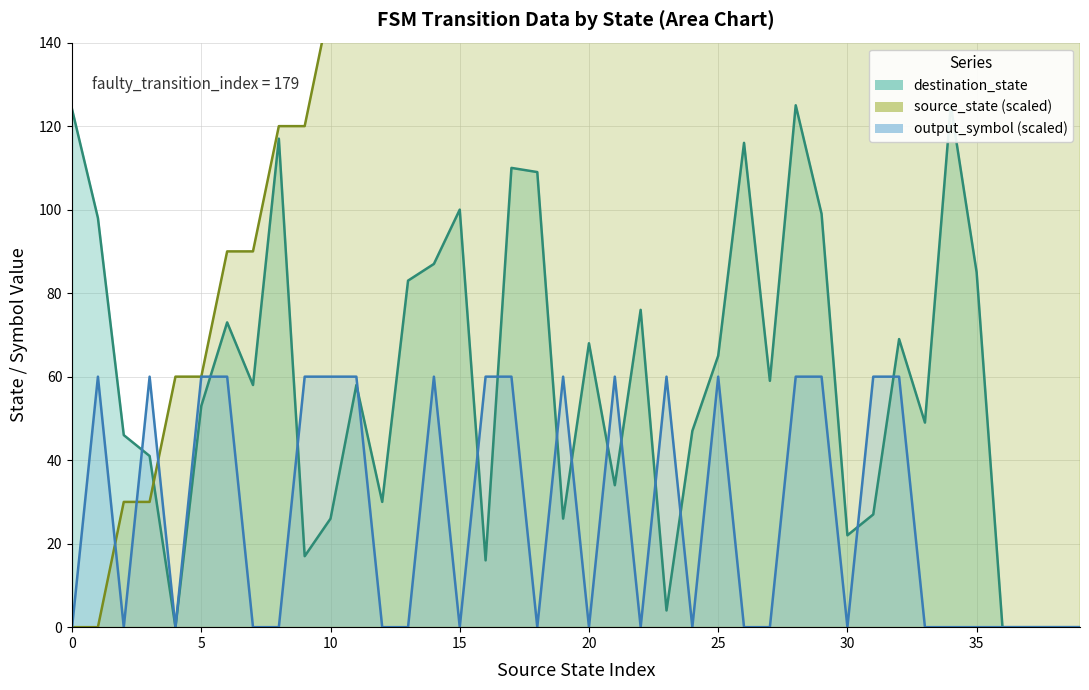

True or false: destination_state has more than 0 points higher than both neighbors.

True